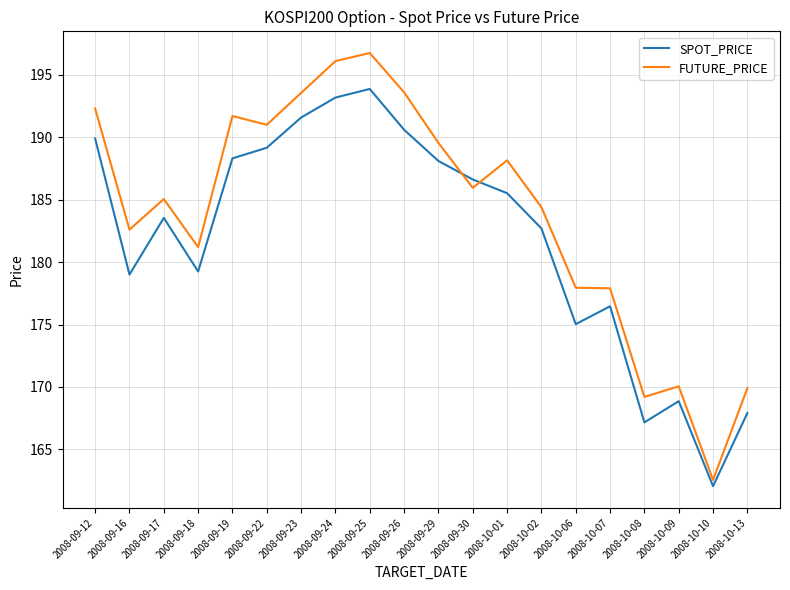

What is the total value across all series at 2008-09-12?

382.2